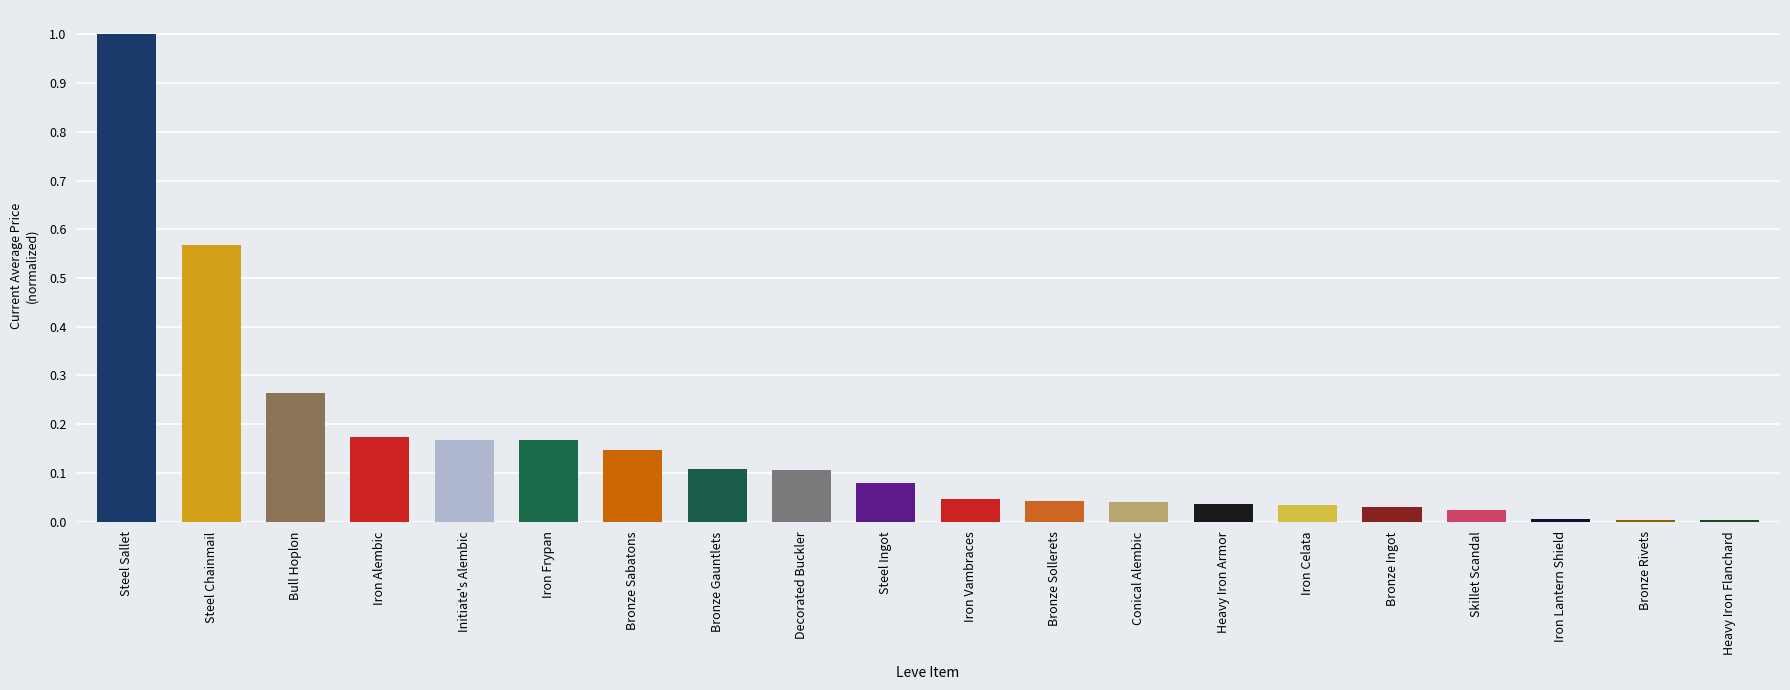

Are the bars horizontal?

No